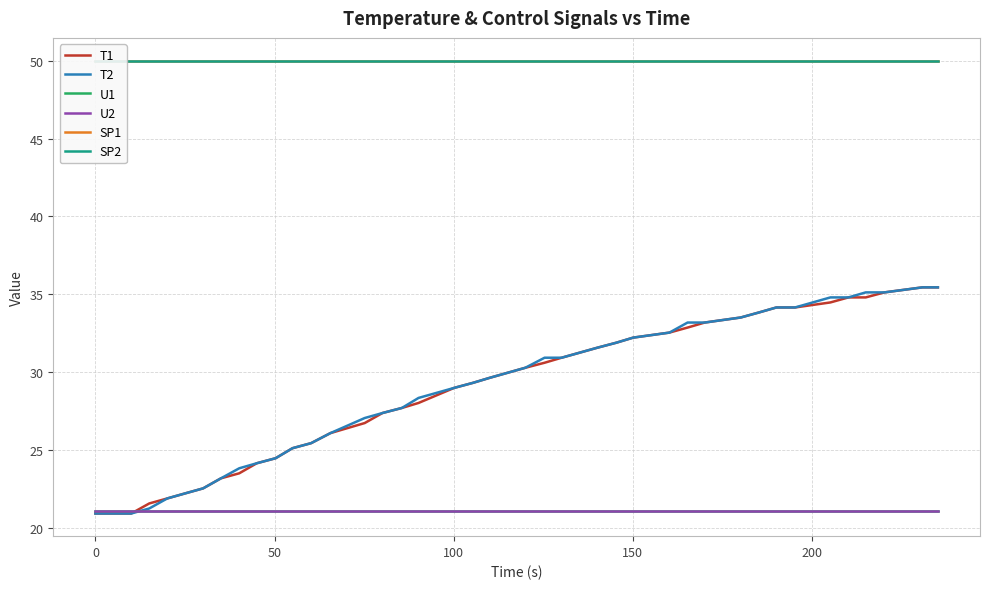

List the series in order of their peak value, highest first.

SP1, SP2, T1, T2, U1, U2